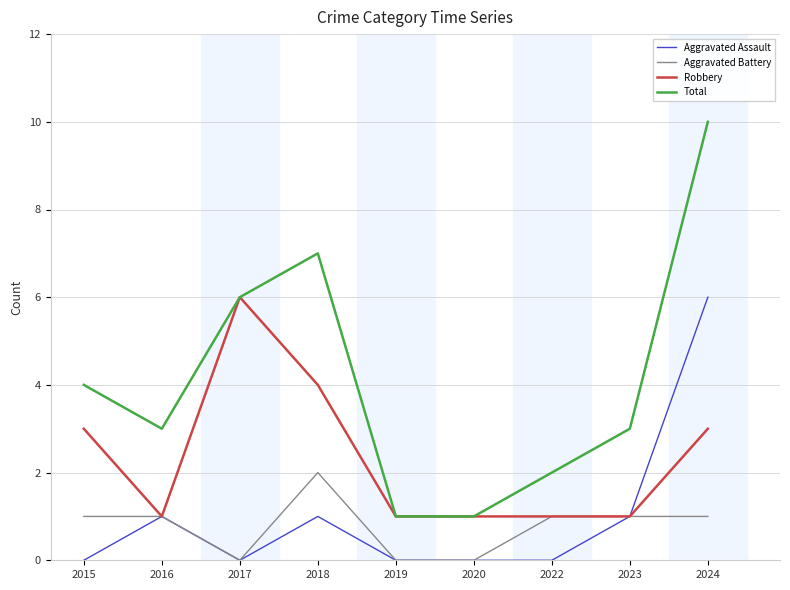

True or false: Aggravated Battery and Total intersect in this chart.

False